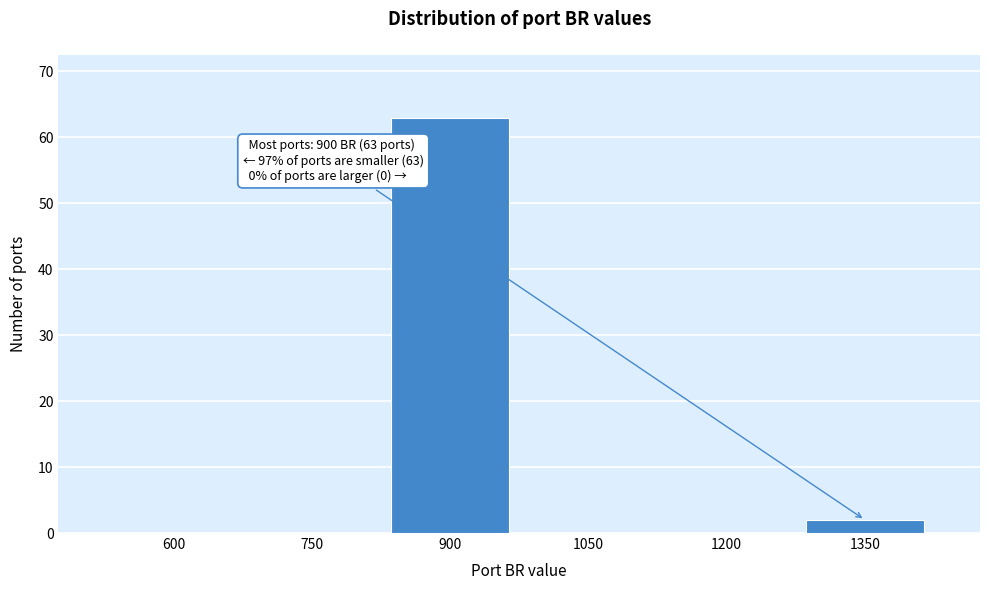

Reading right to left, list all the values displayed in this chart.

1350=2	1200=0	1050=0	900=63	750=0	600=0